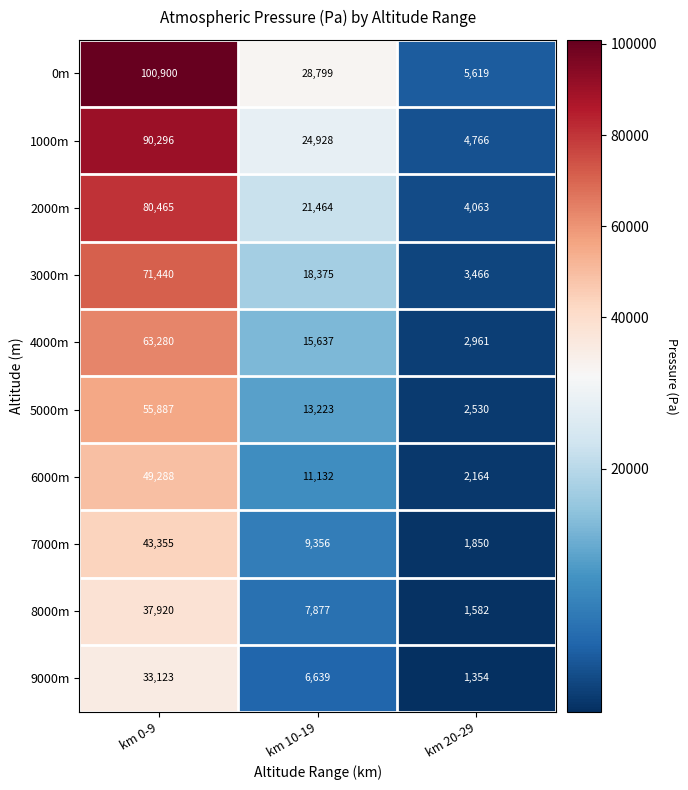

Rank the series at km 0-9 from lowest to highest value.

9000m, 8000m, 7000m, 6000m, 5000m, 4000m, 3000m, 2000m, 1000m, 0m